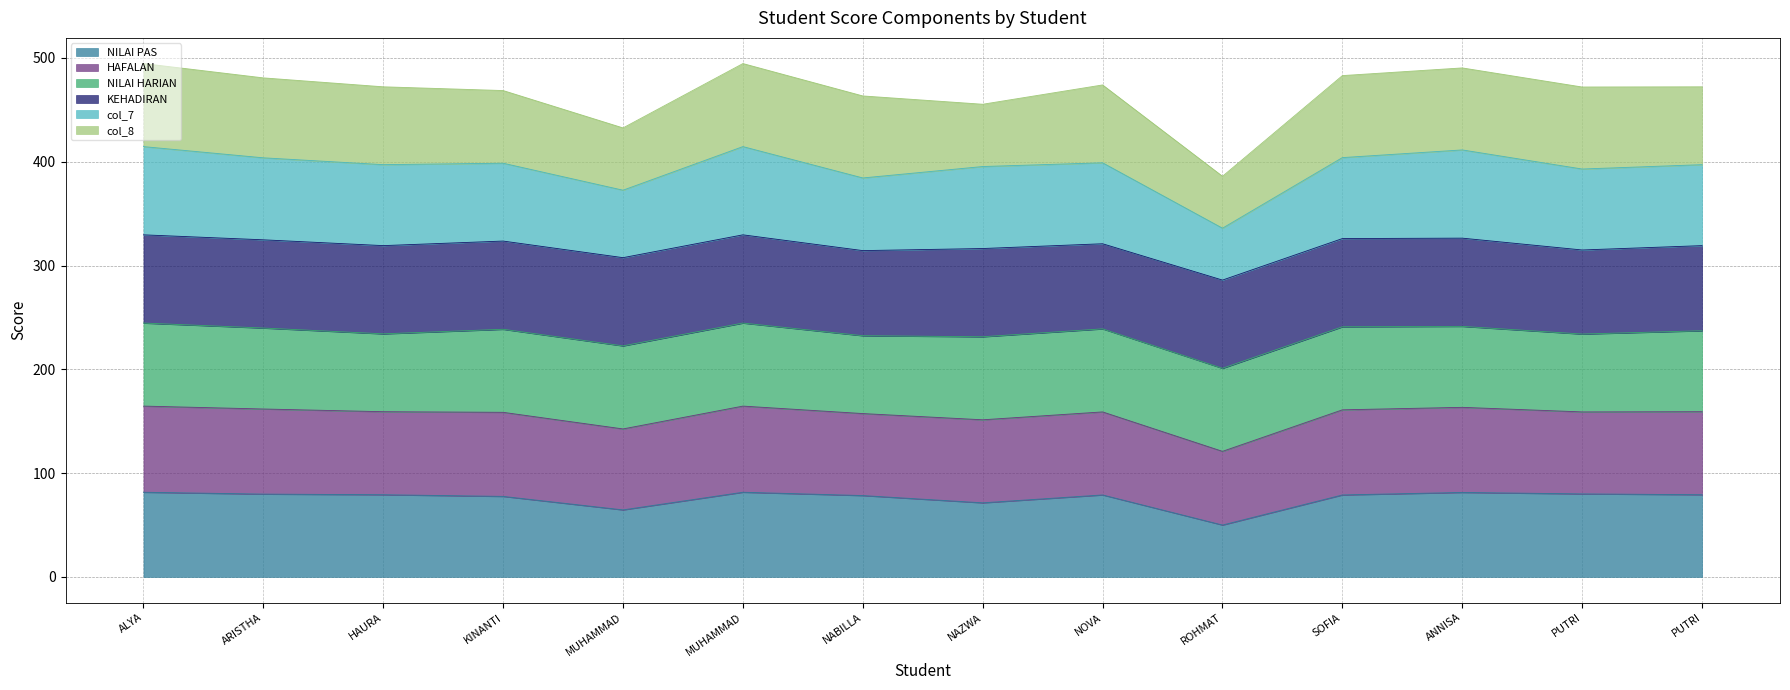

What is the value of the col_7 point at the 4th from the left?

398.6